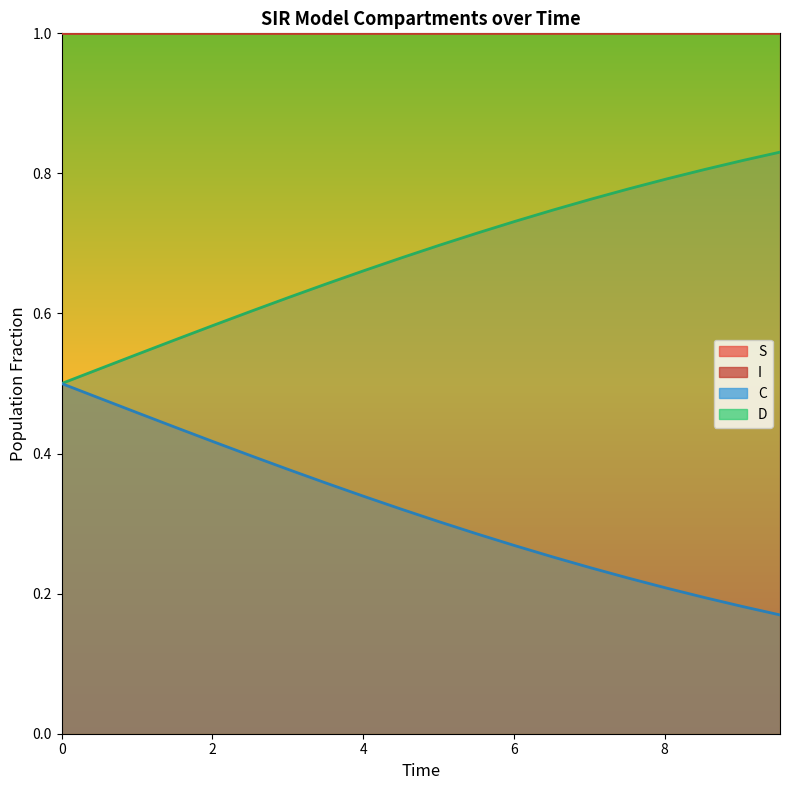

What is the difference between the second highest and minimum values in the C_line series?

0.3